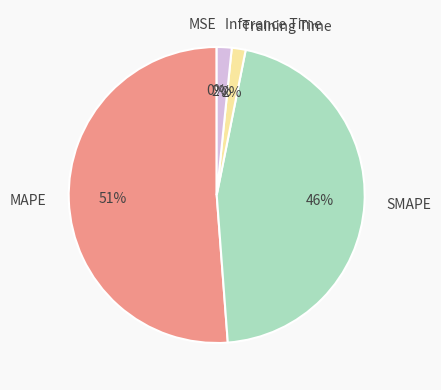

Is it true that Training Time is 9% of the pie?

False